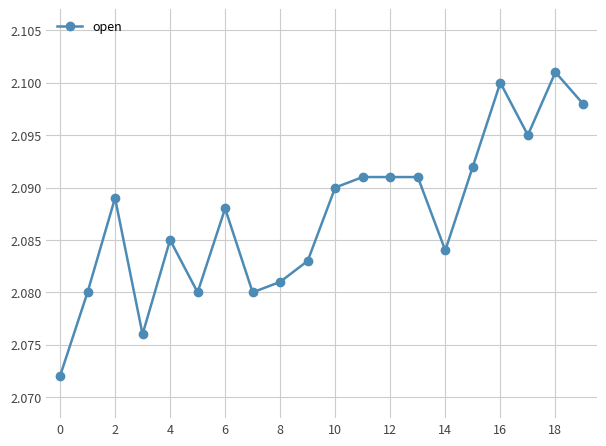

True or false: there are more than 1 points higher than both neighbors.

True